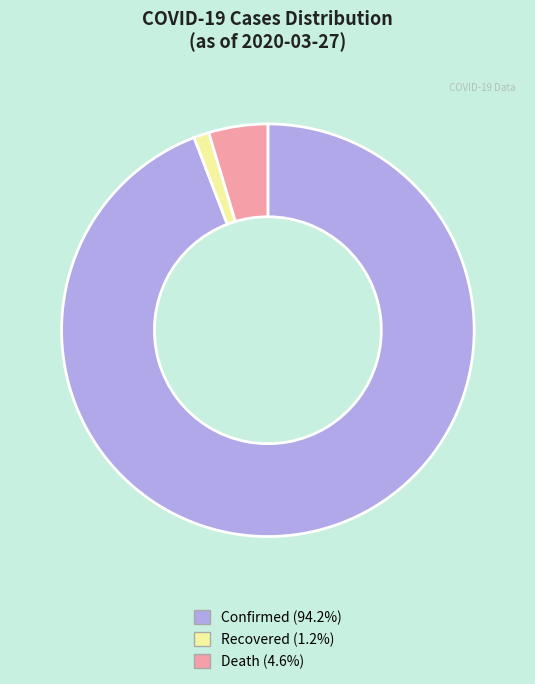

Is there a majority slice in this chart?

Yes